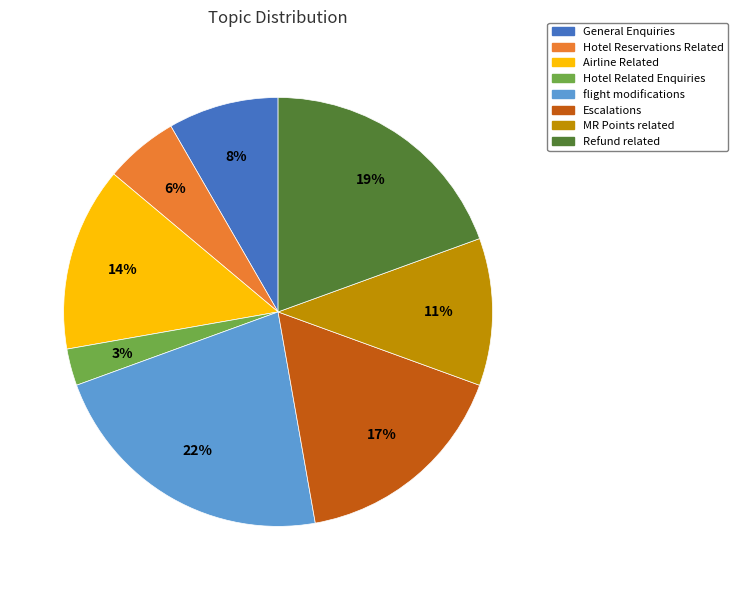

Is Airline Related the majority of the pie?

No